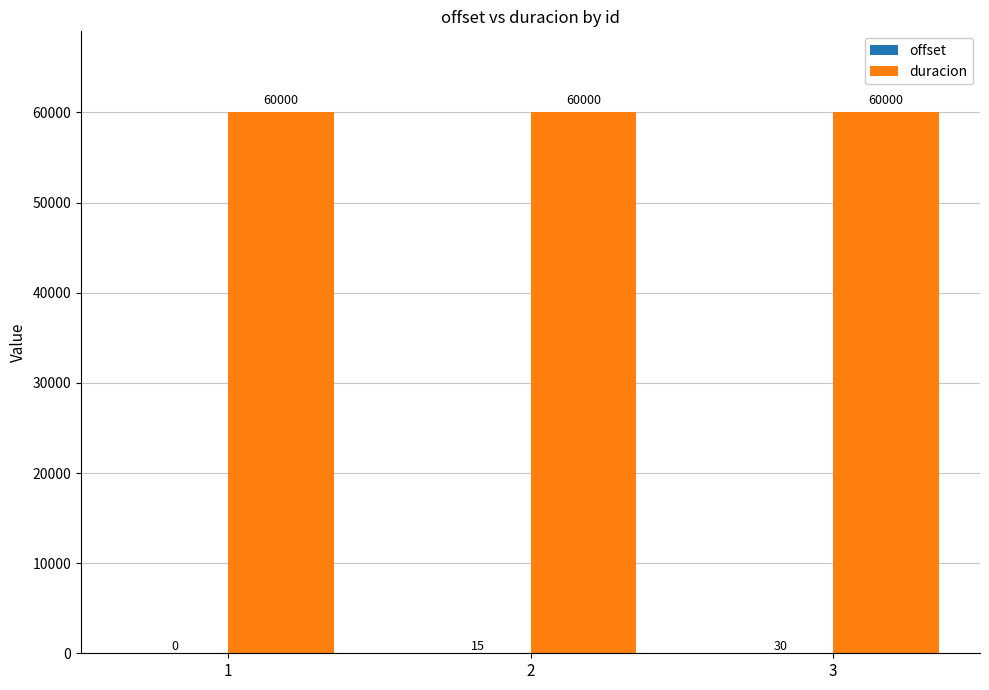

What is the total value across all series at 1?

60000